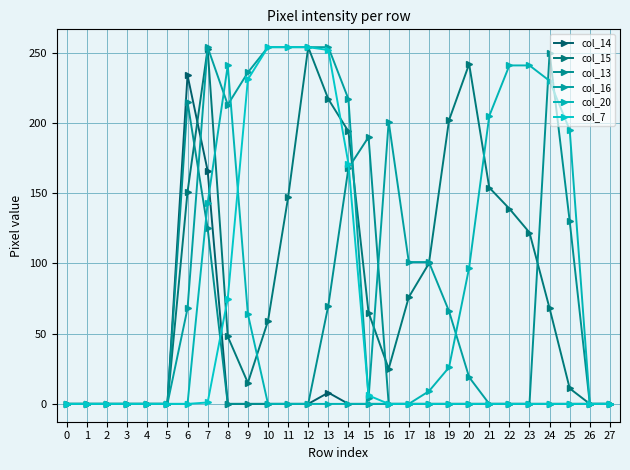

True or false: col_15 has more than 1 points higher than both neighbors.

True